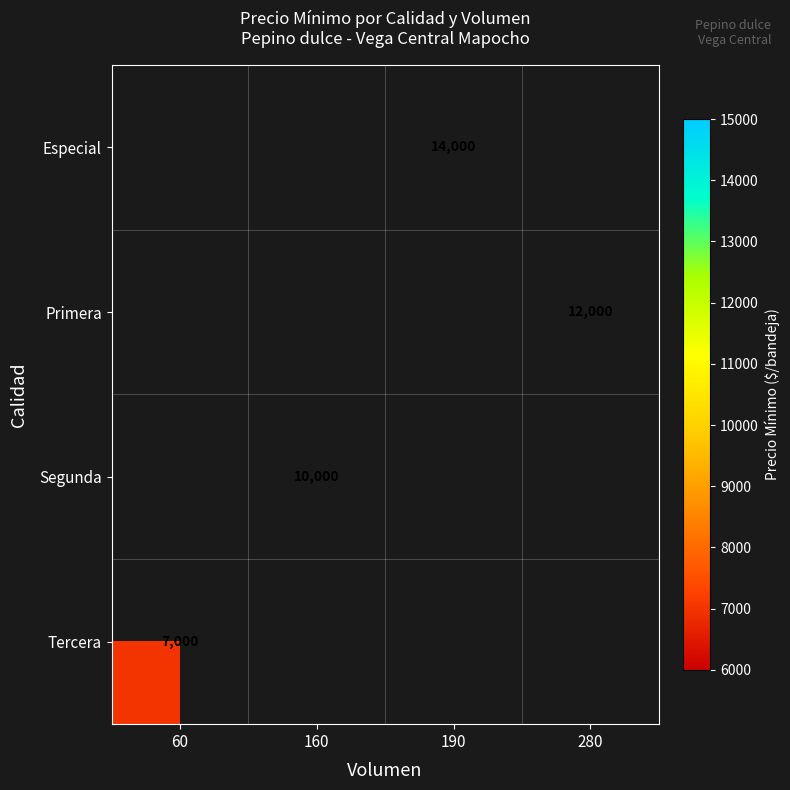

True or false: Especial has a value of 14000 at 190.

True